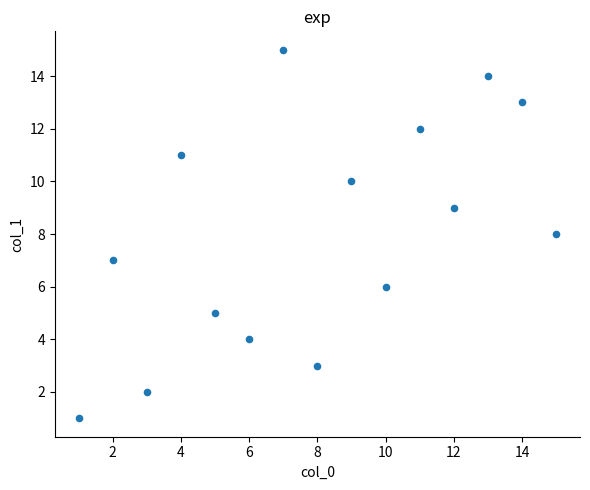

What is the range of Y values (max minus min)?

14